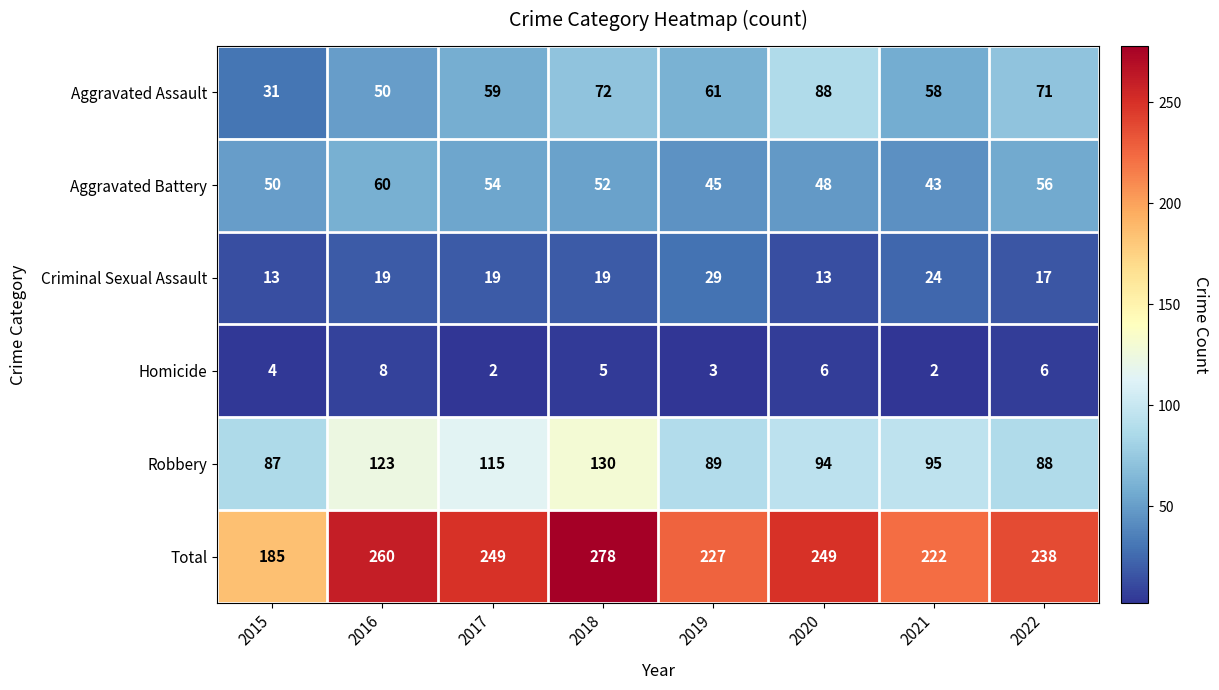

The value of Aggravated Assault at 2020 is 88. True or false?

True